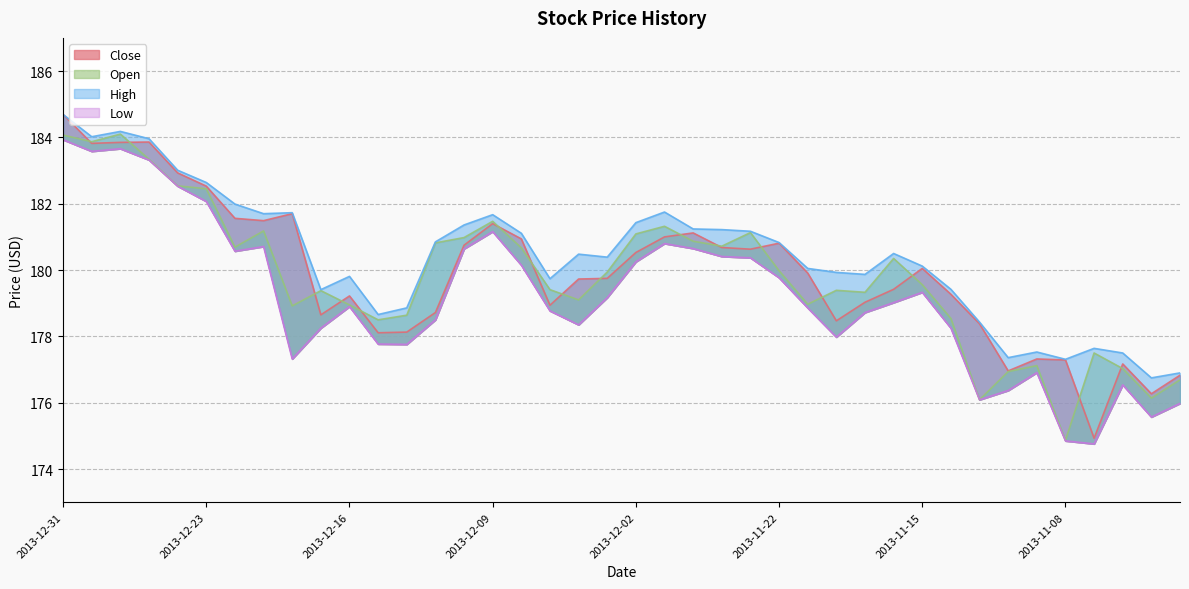

True or false: Low and Close cross at least once.

False